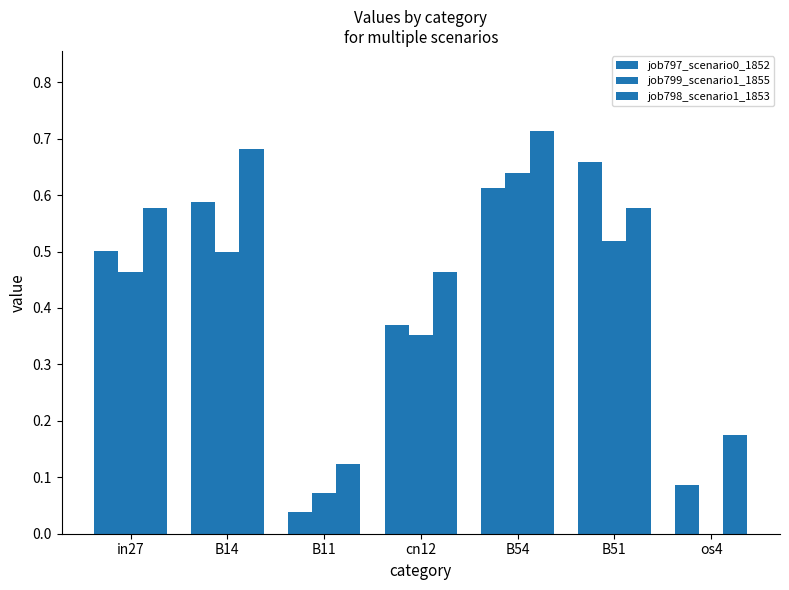

Count the number of categories in the chart.

7